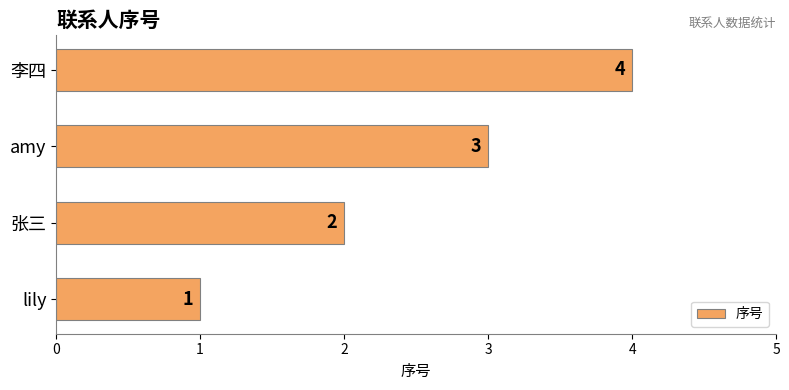

What is the difference between the second highest and minimum values?

2